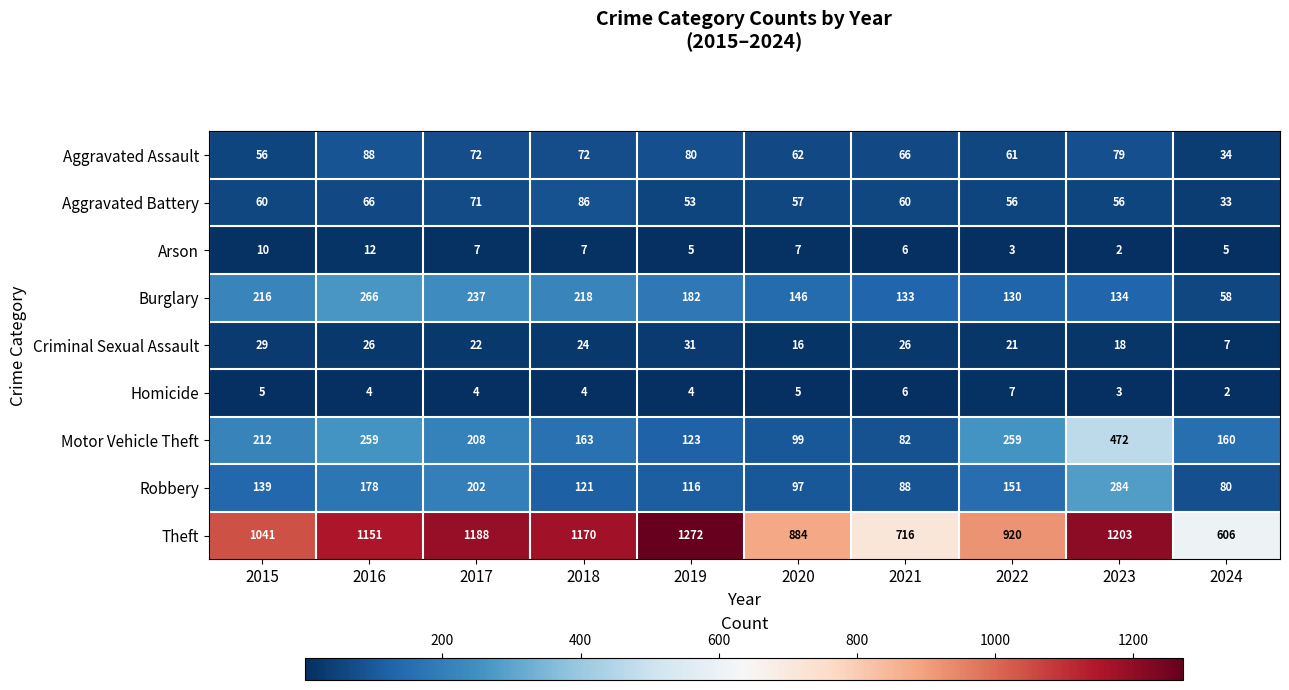

Rank the series by their maximum value, from lowest to highest.

Homicide, Arson, Criminal Sexual Assault, Aggravated Battery, Aggravated Assault, Burglary, Robbery, Motor Vehicle Theft, Theft